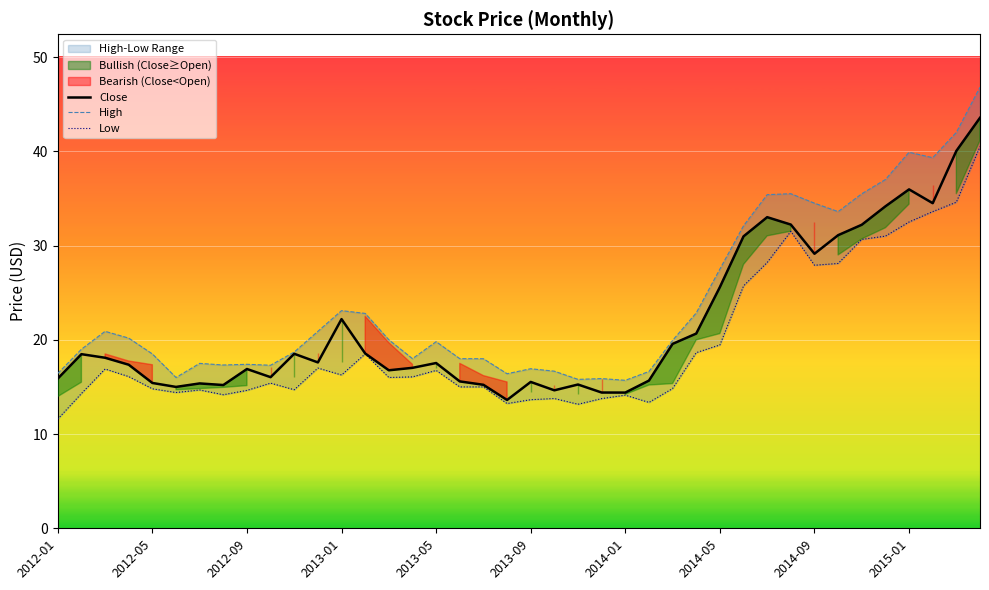

What is the label of the 1st point from the left?

2012-01